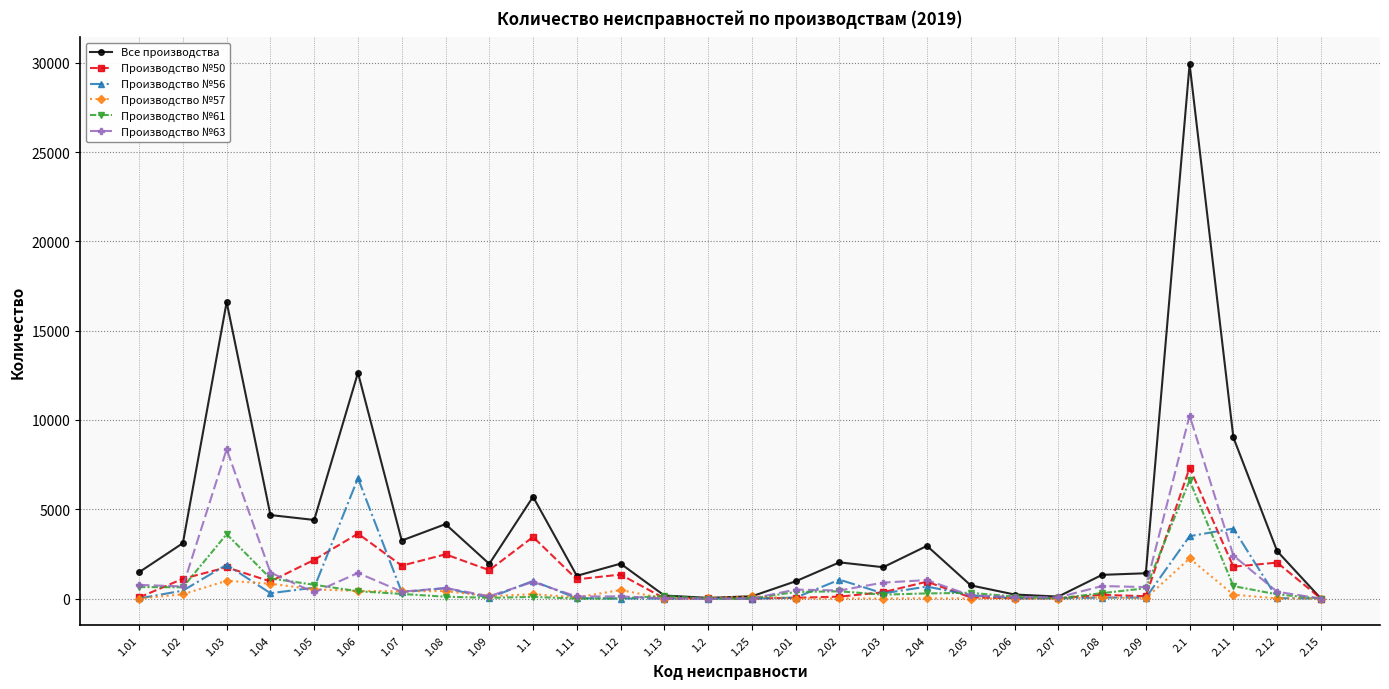

Which series changed the most between 1.1 and 2.06?

Все производства